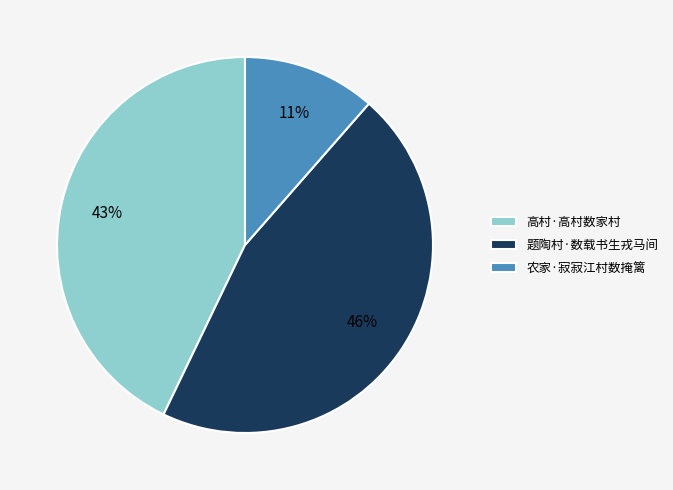

Between 题陶村·数载书生戎马间 and 农家·寂寂江村数掩篱, which is larger?

题陶村·数载书生戎马间